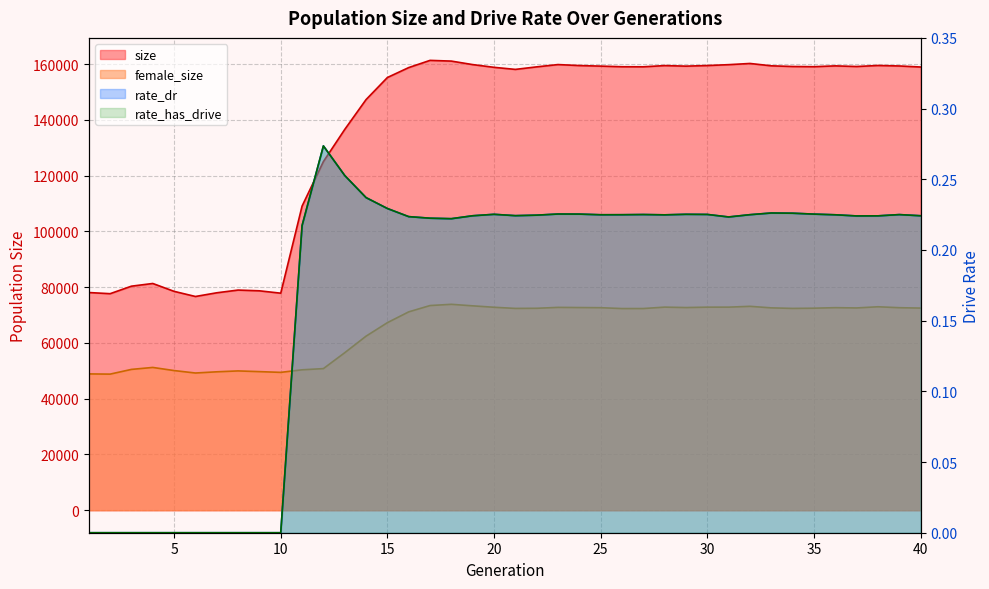

What is the difference between the second highest and minimum values in the female_size series?

24590.0